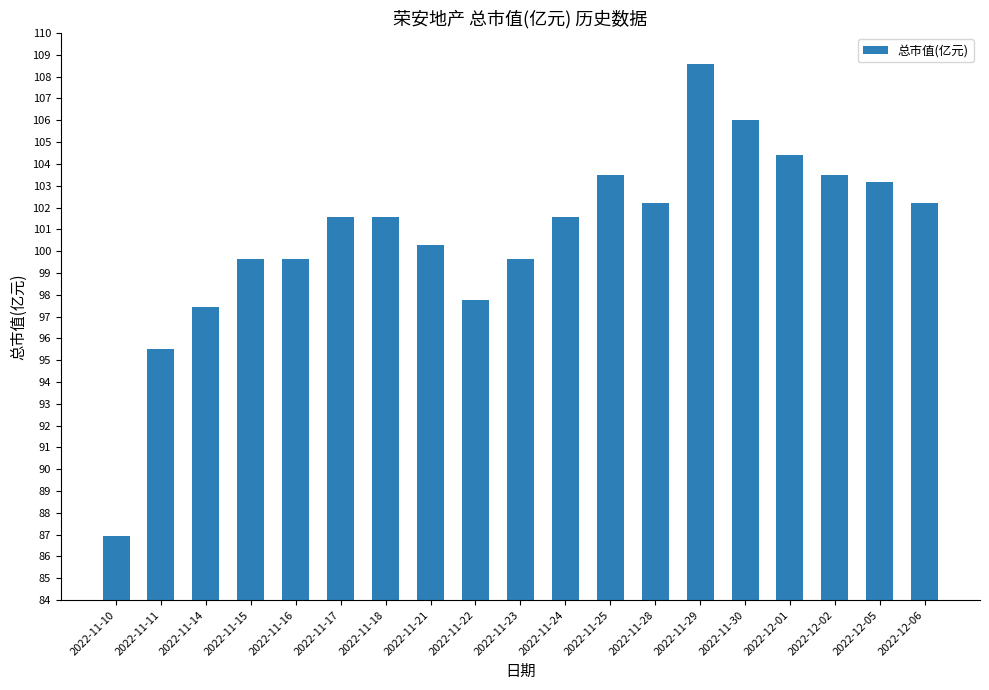

What is the minimum value shown in the chart?

86.9